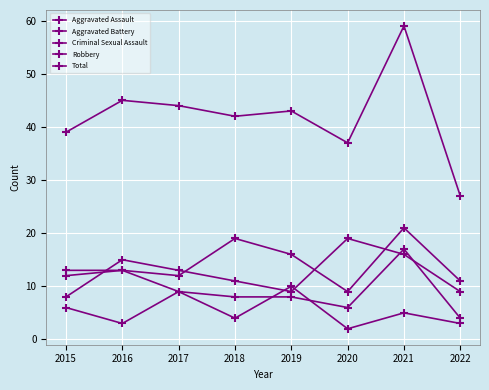

At which label is Aggravated Assault closest to 15?

2019